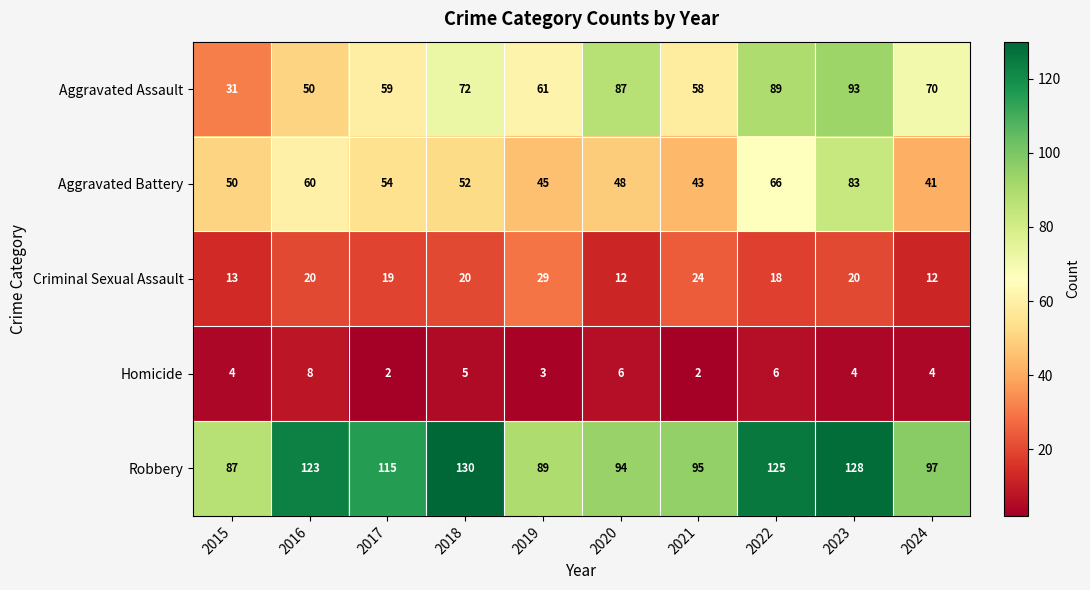

What is the spread (max minus min) of values at 2018?

125